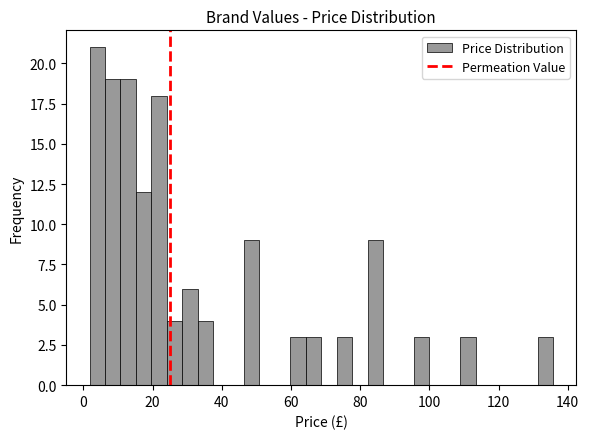

Around what value on the x-axis is the tallest bar? Give the approximate position of its centre, as read against the axis.

4